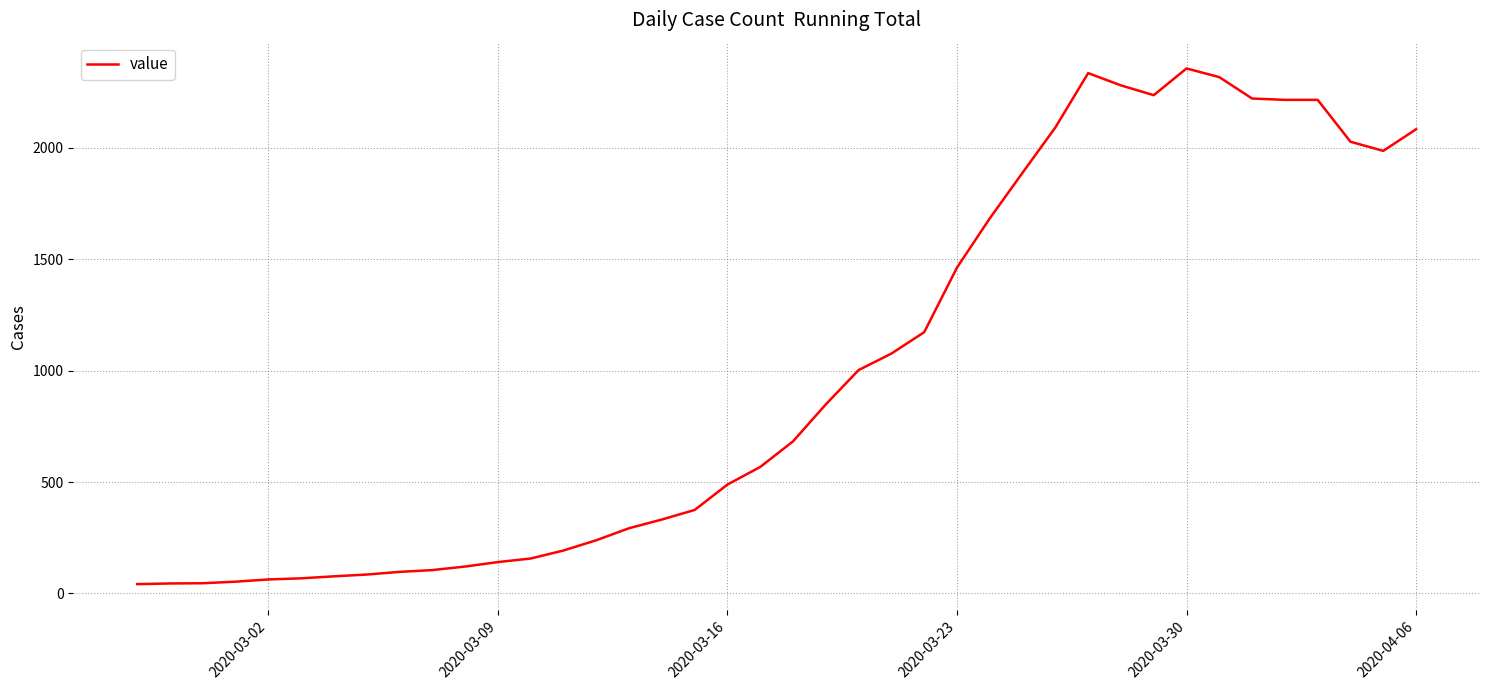

What is the maximum value shown in the chart?

2357